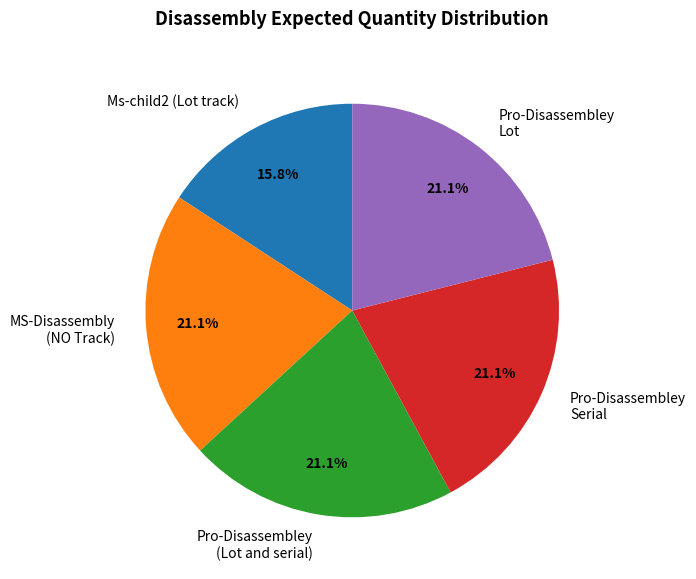

What is the ratio of the value at Pro-Disassembley Lot to the value at Pro-Disassembley (Lot and serial)?

1.0